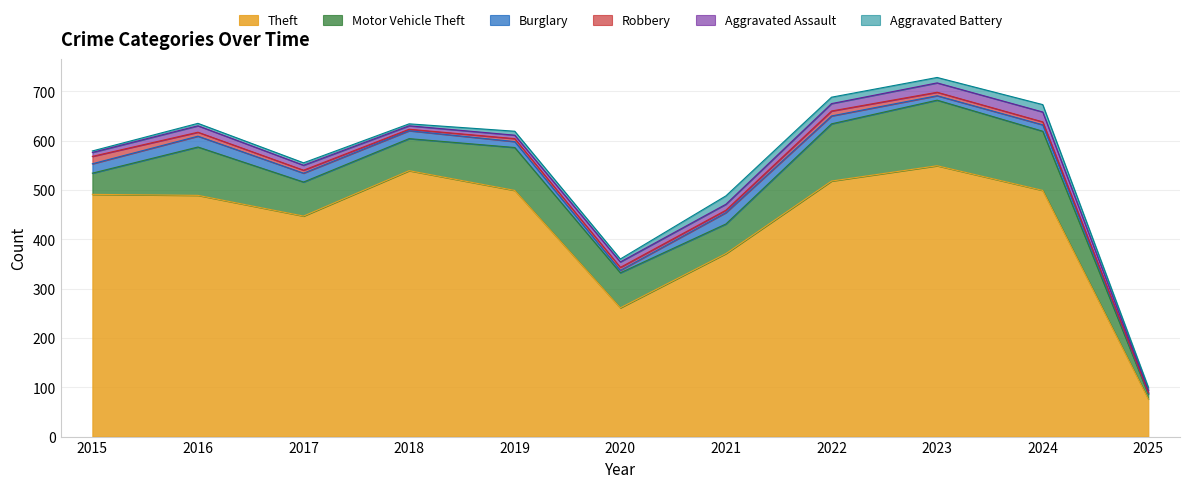

Does the chart display data point markers on the line(s)?

No